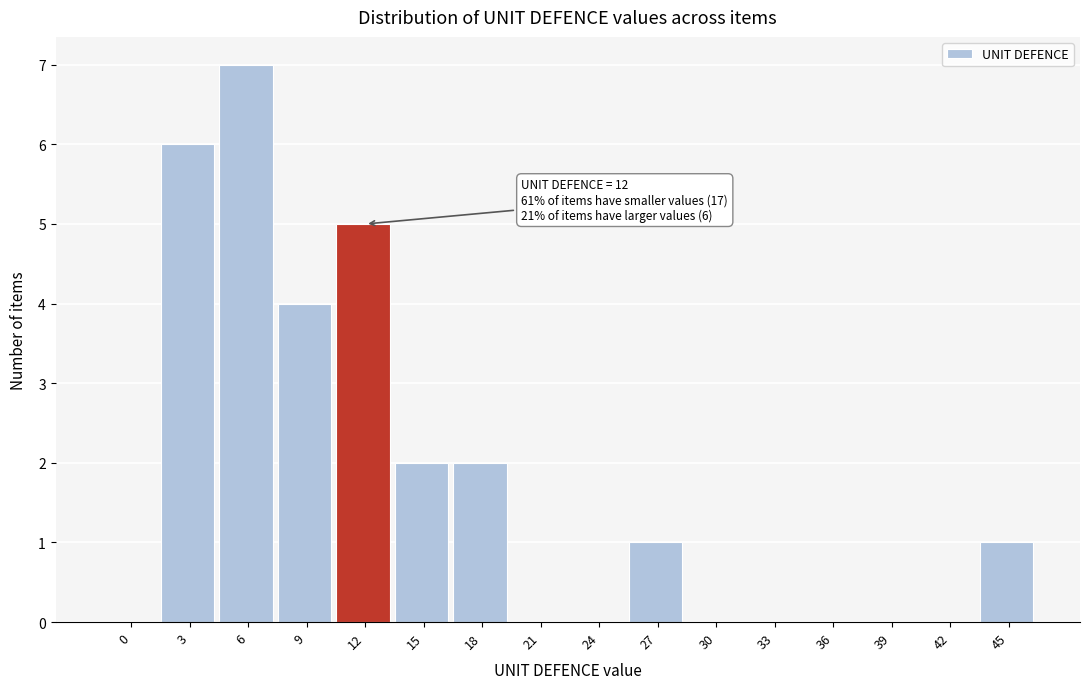

Reading left to right, list all the values displayed in this chart.

0=0	3=6	6=7	9=4	12=5	15=2	18=2	21=0	24=0	27=1	30=0	33=0	36=0	39=0	42=0	45=1